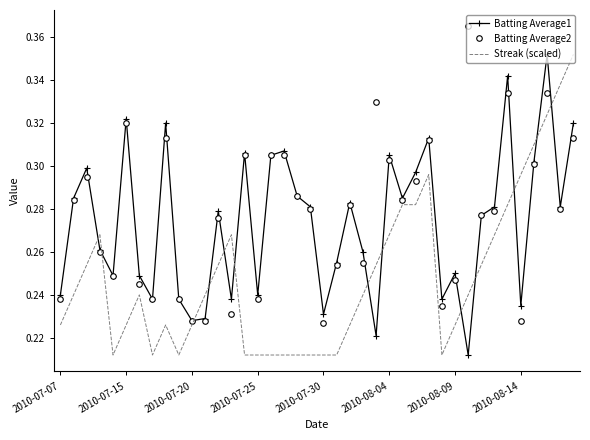

True or false: Streak (scaled) and Batting Average2 cross at least once.

True